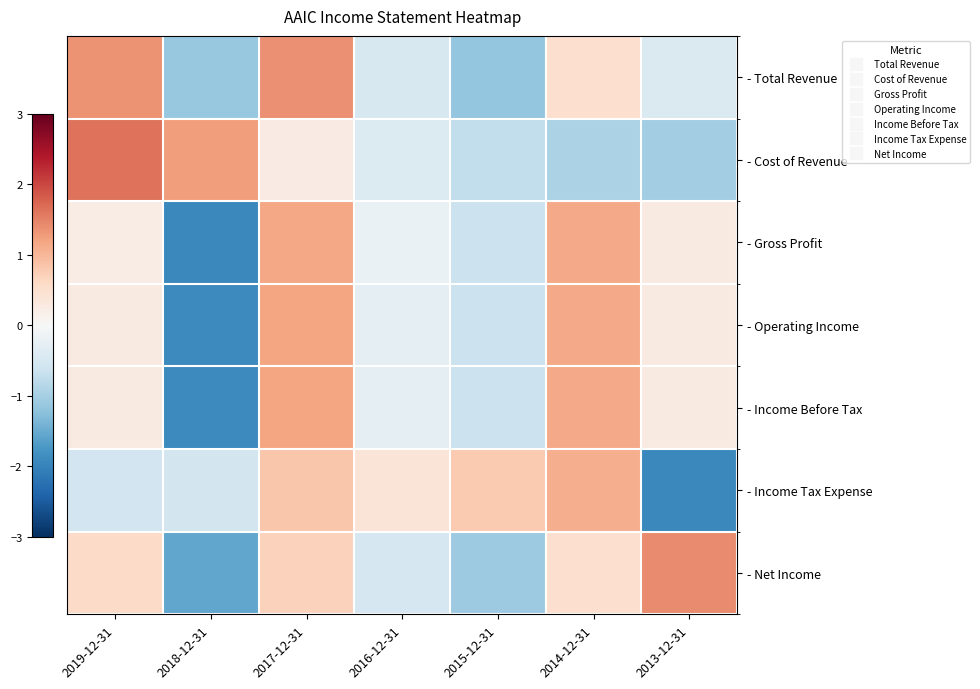

List the series in order of their peak value, highest first.

- Cost of Revenue, - Net Income, - Total Revenue, - Operating Income, - Income Before Tax, - Gross Profit, - Income Tax Expense